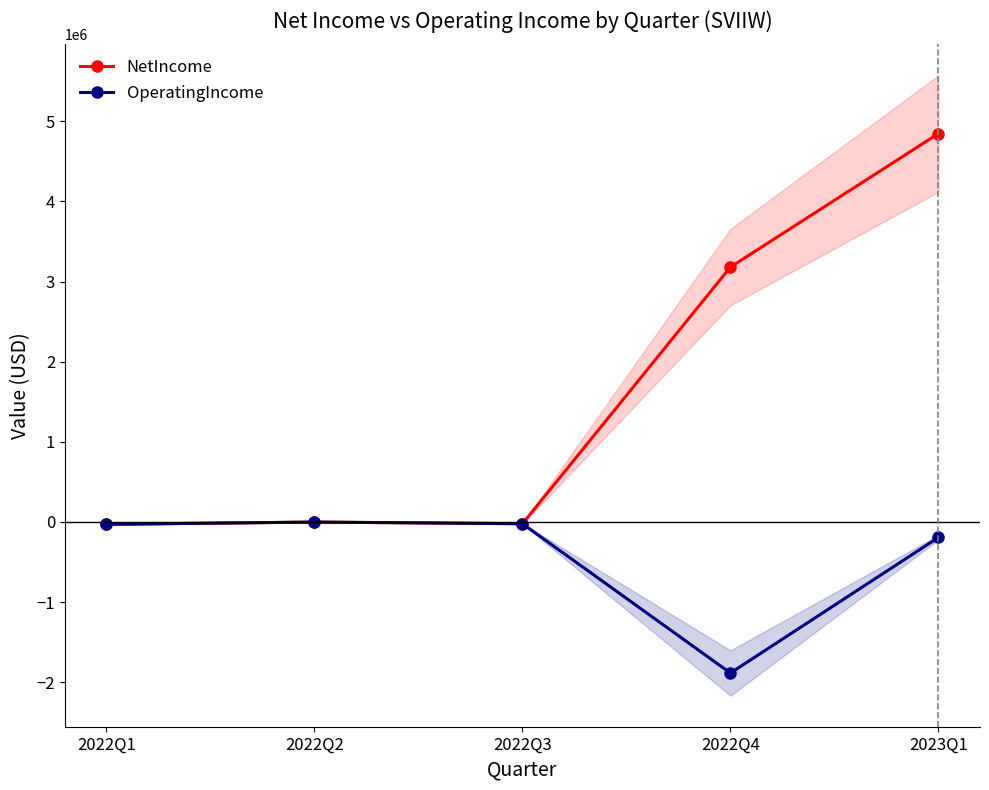

Which series has the largest range (max minus min)?

NetIncome